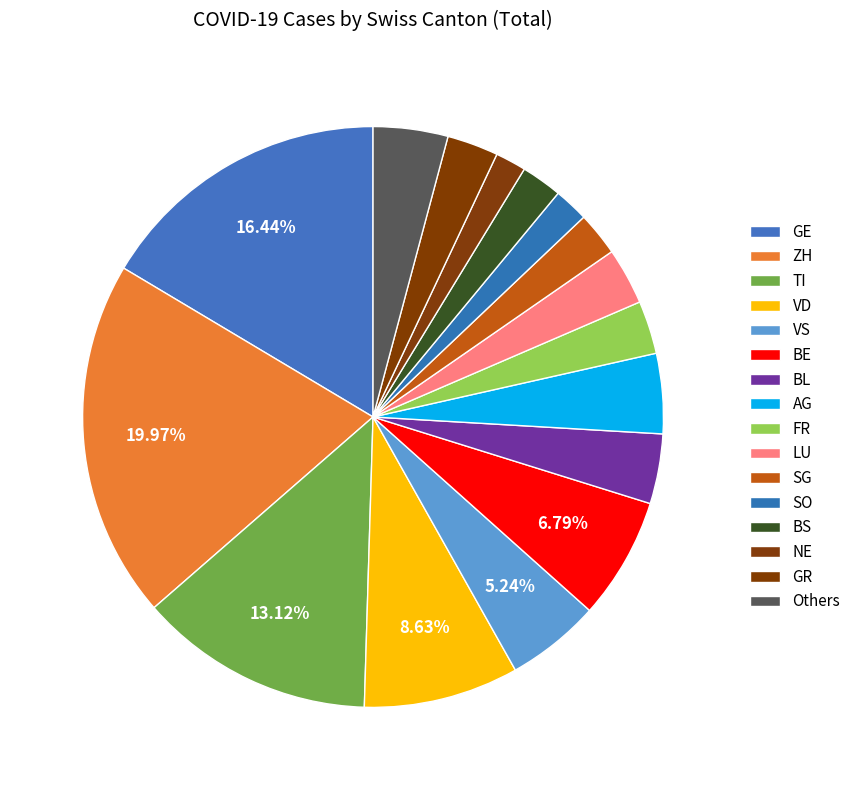

Count the number of slices in the pie.

16